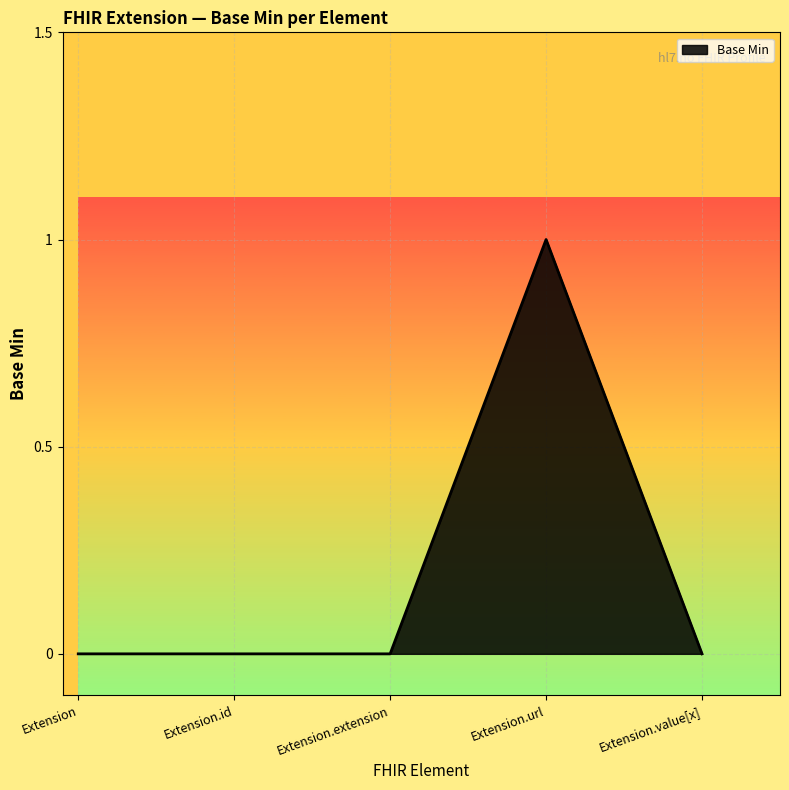

How many lines are shown in the chart?

1